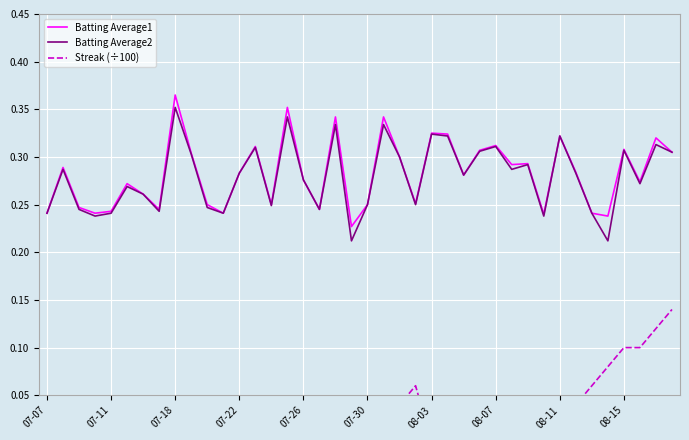

At which category is the sum across all series the highest?

38